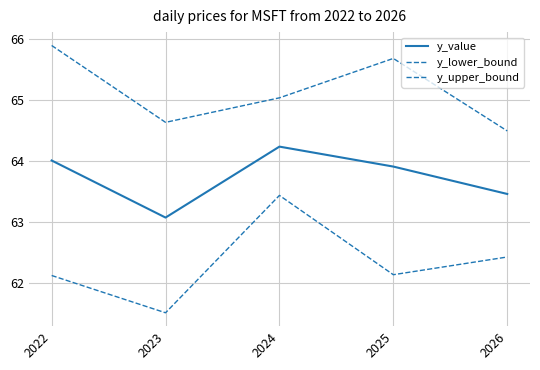

True or false: y_upper_bound and y_value intersect in this chart.

False